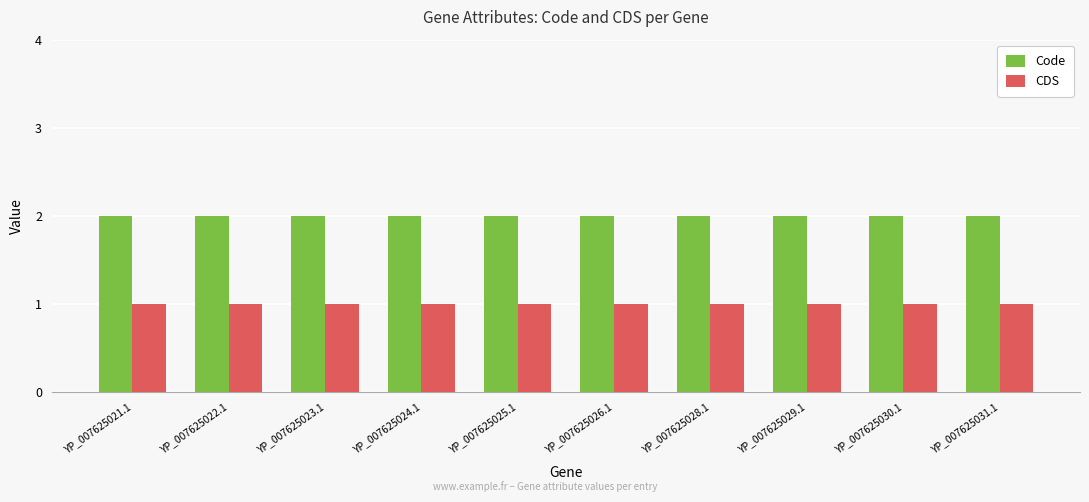

How many bars are there in each group?

2